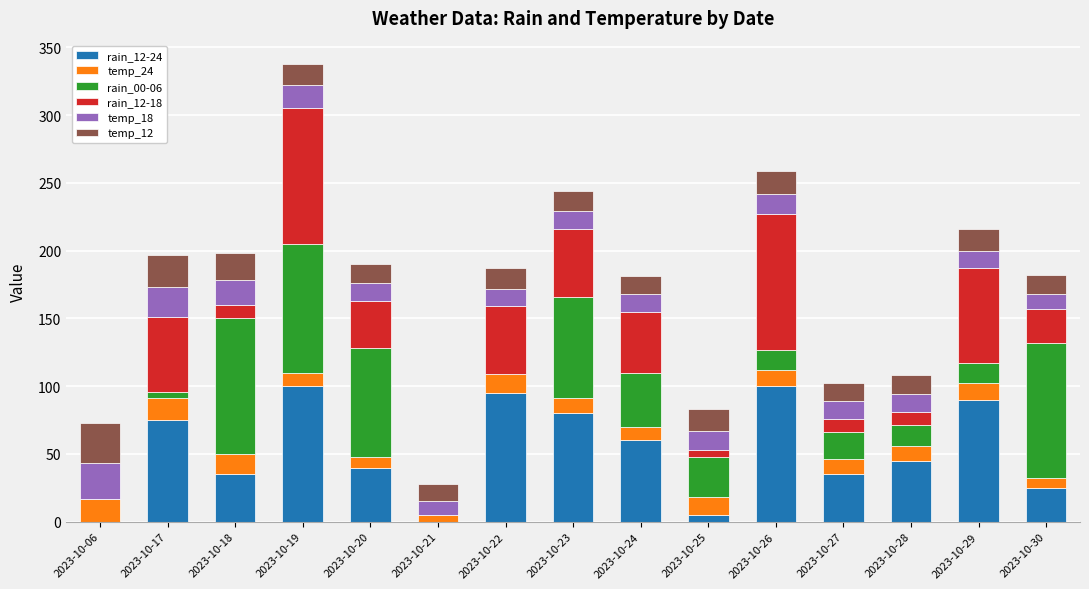

At which category is the sum across all series the highest?

2023-10-19